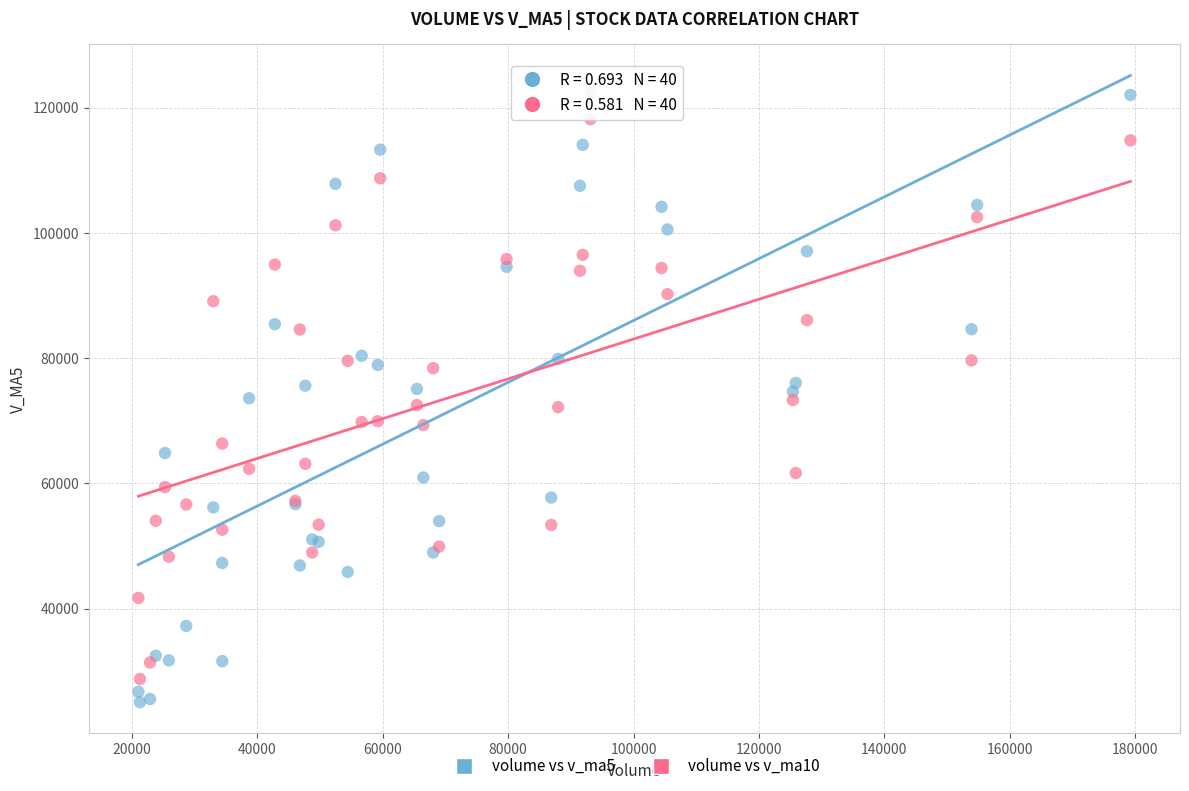

What are all the series names shown in the legend?

volume vs v_ma5, volume vs v_ma10